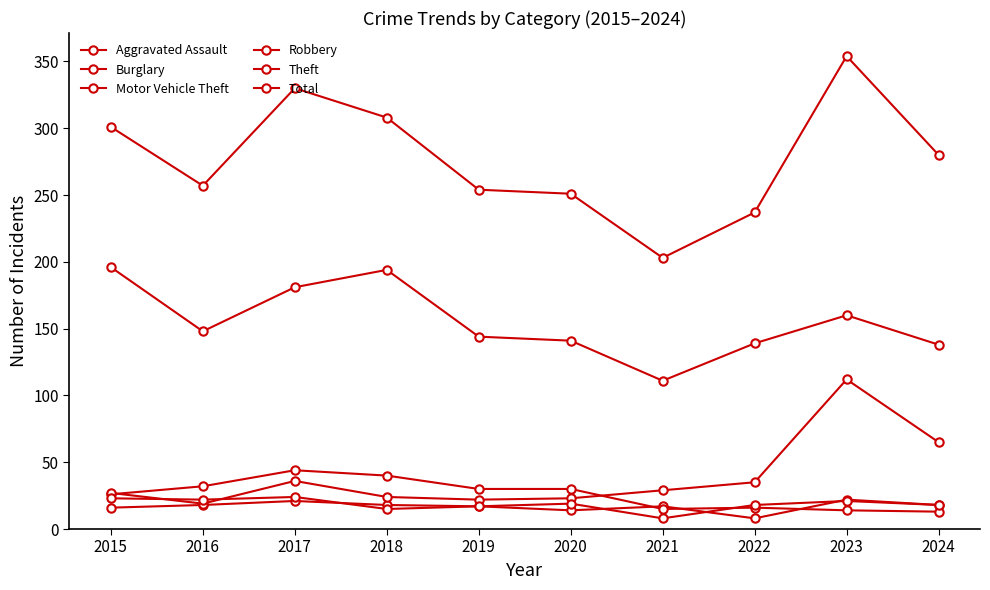

What is the value of the Aggravated Assault point at the 8th from the left?

8